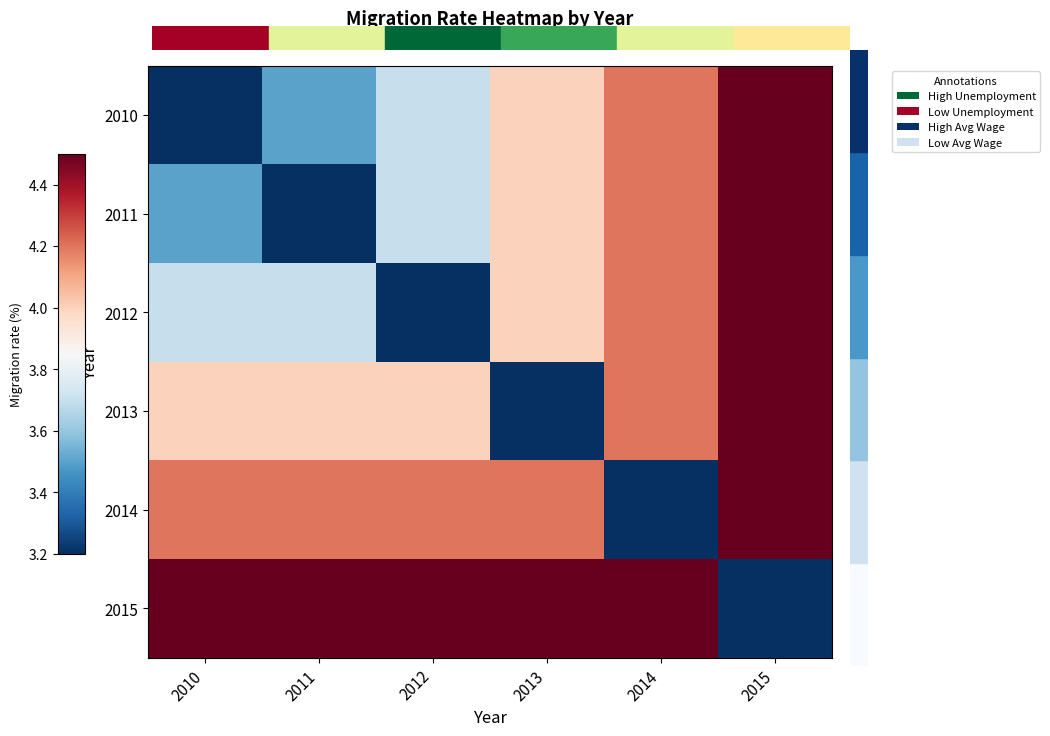

What is the total value across all series at 2012?

23.3